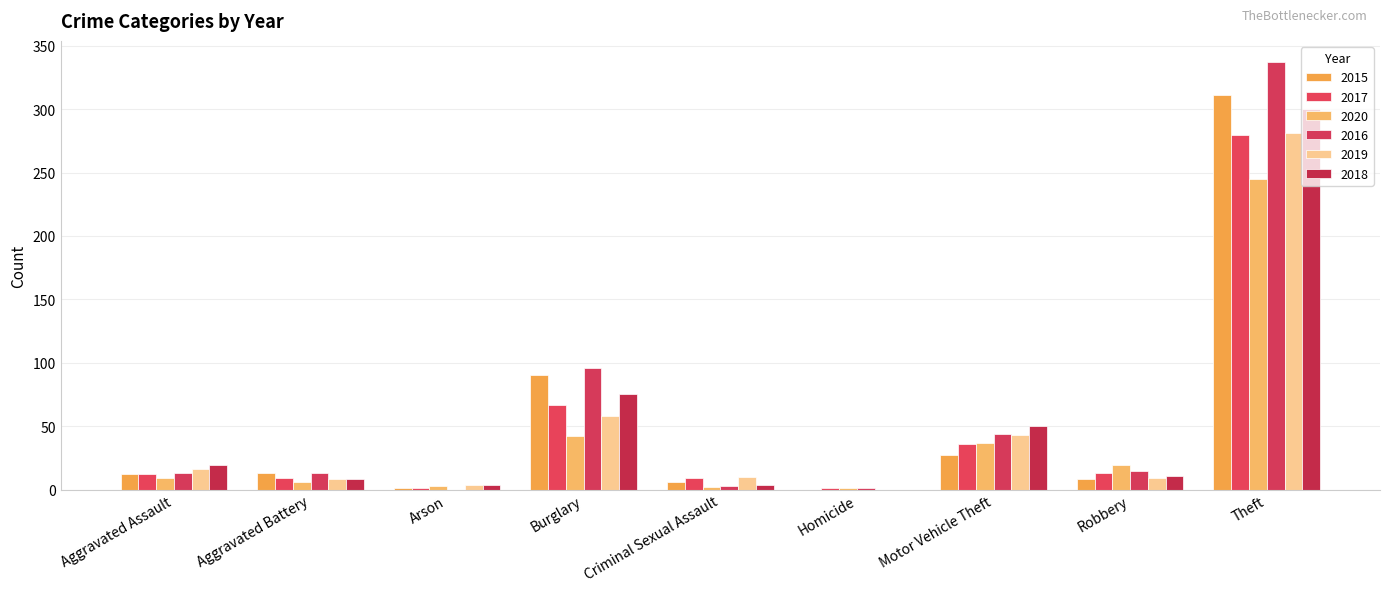

At which category is the sum across all series the highest?

Theft